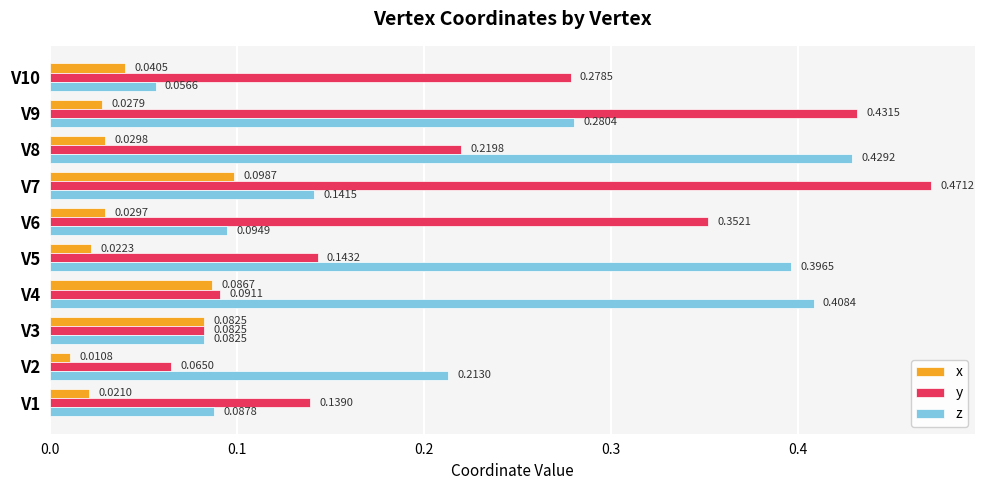

Which series changed the most between V2 and V4?

z